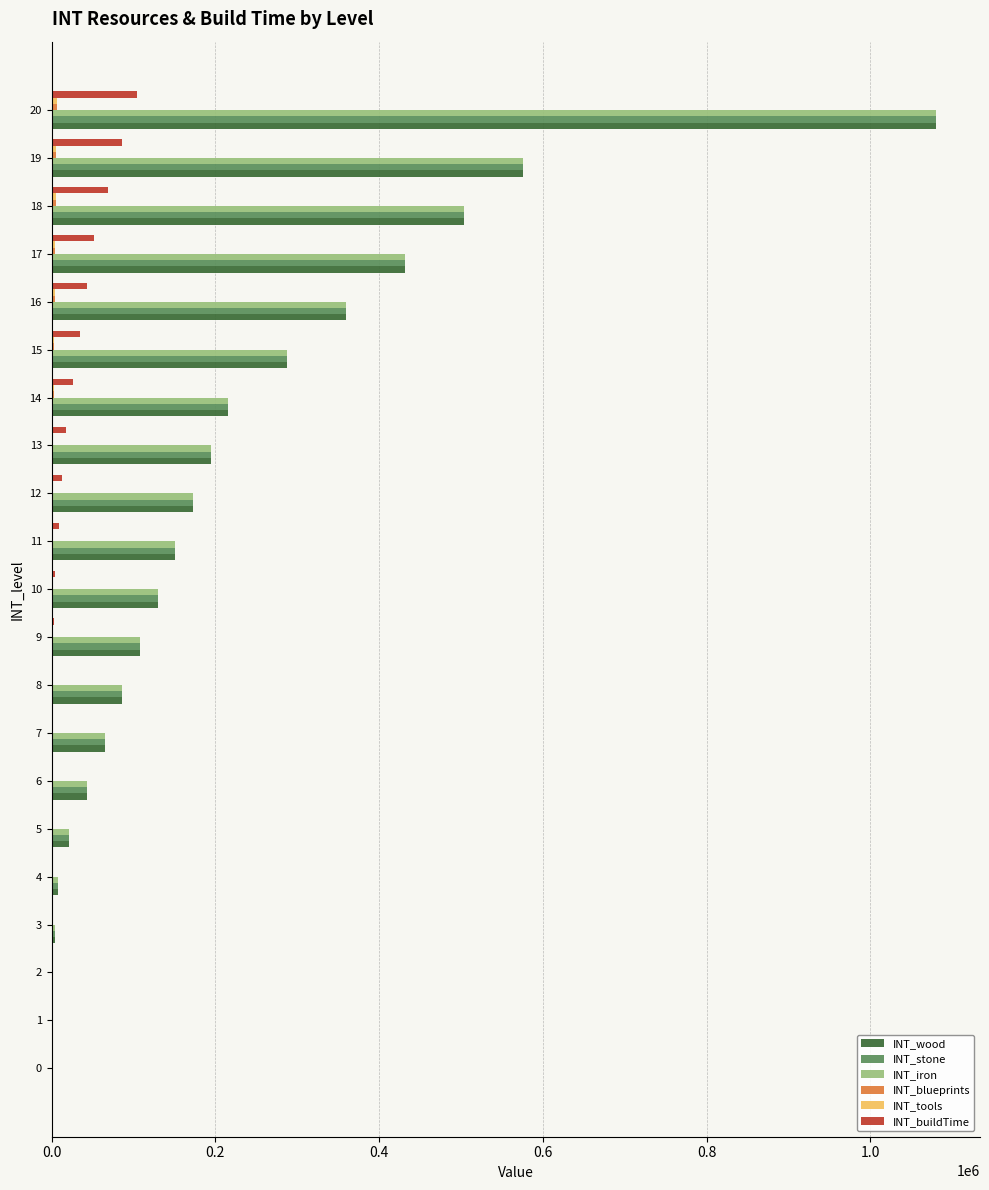

At which category is the sum across all series the highest?

20